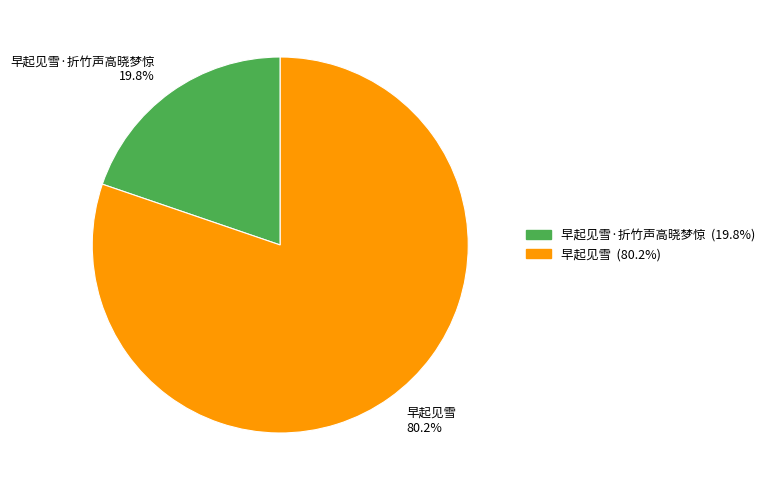

To the nearest percent, what is the difference between the largest and smallest slice percentages?

60%